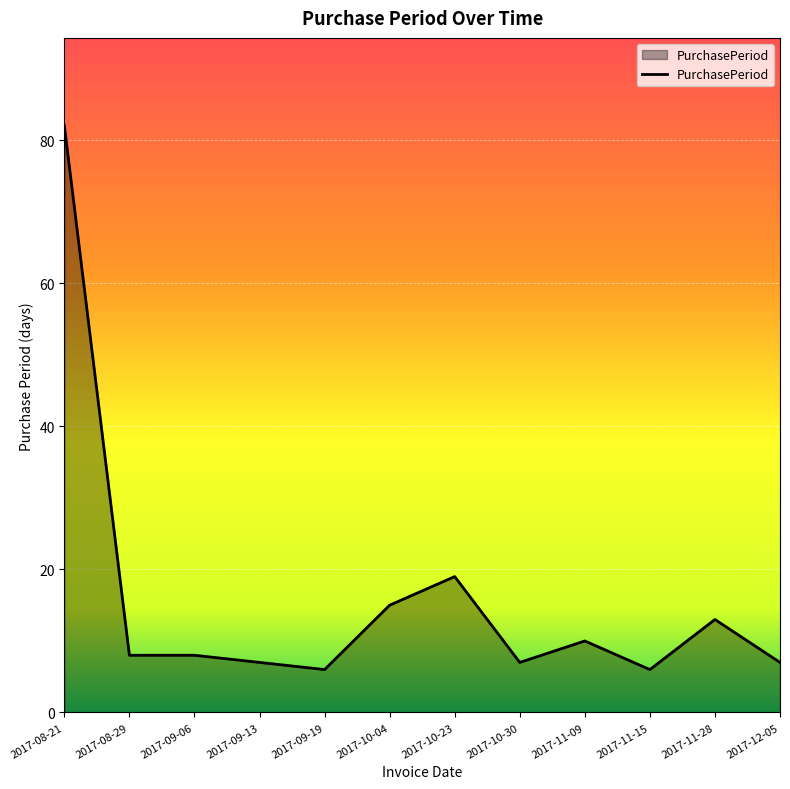

Reading left to right, transcribe all the data shown in this chart.

82	8	8	7	6	15	19	7	10	6	13	7